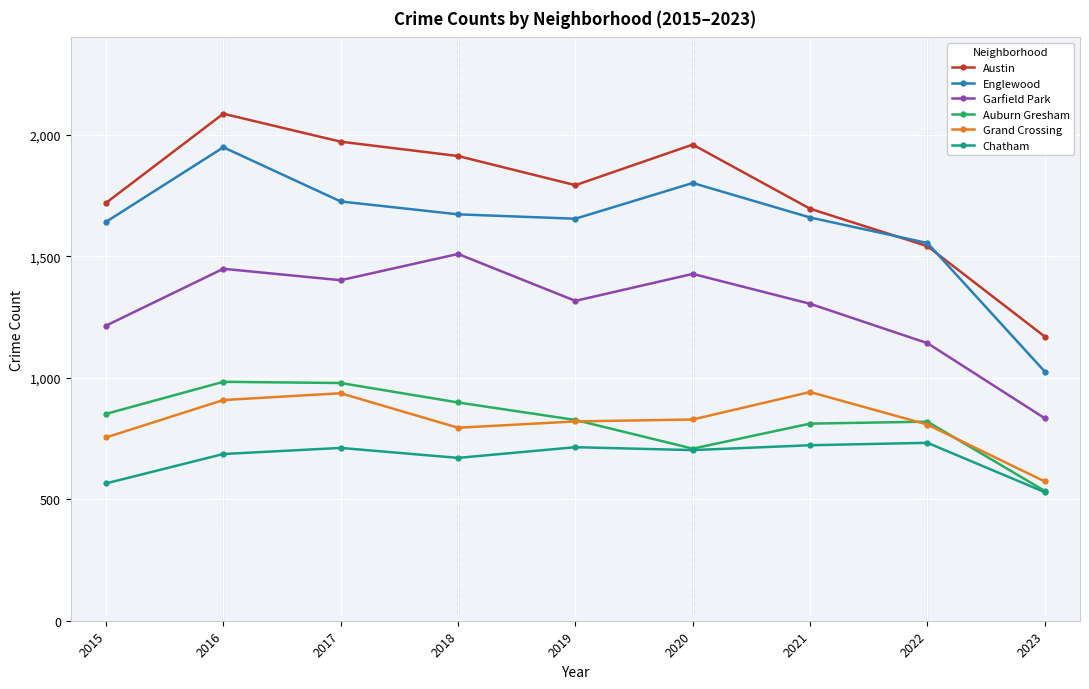

How many interior local peaks does the Austin series have?

2